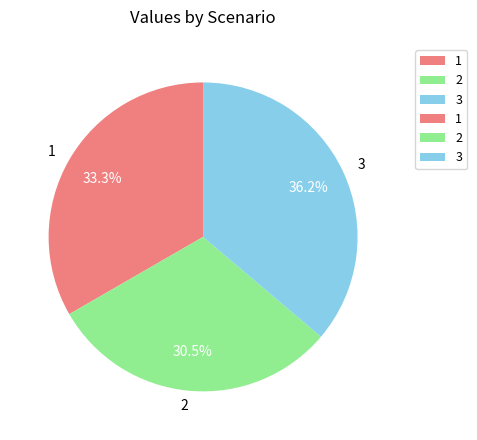

Approximately how many times larger is the value at 2 compared to 3?

0.8